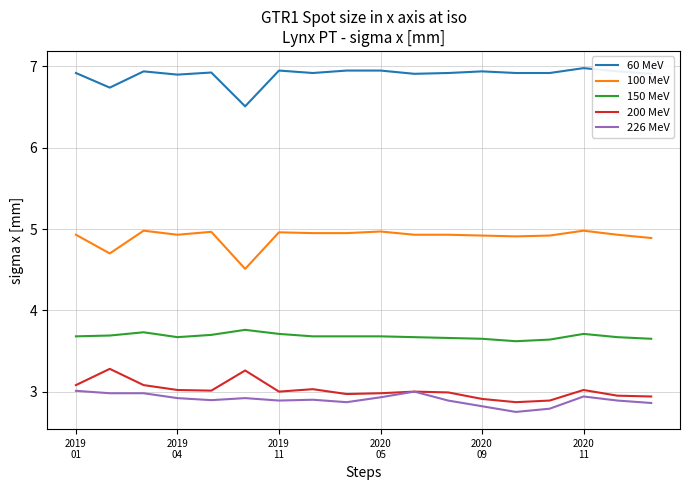

What is the sum of all 200 MeV values?

54.3